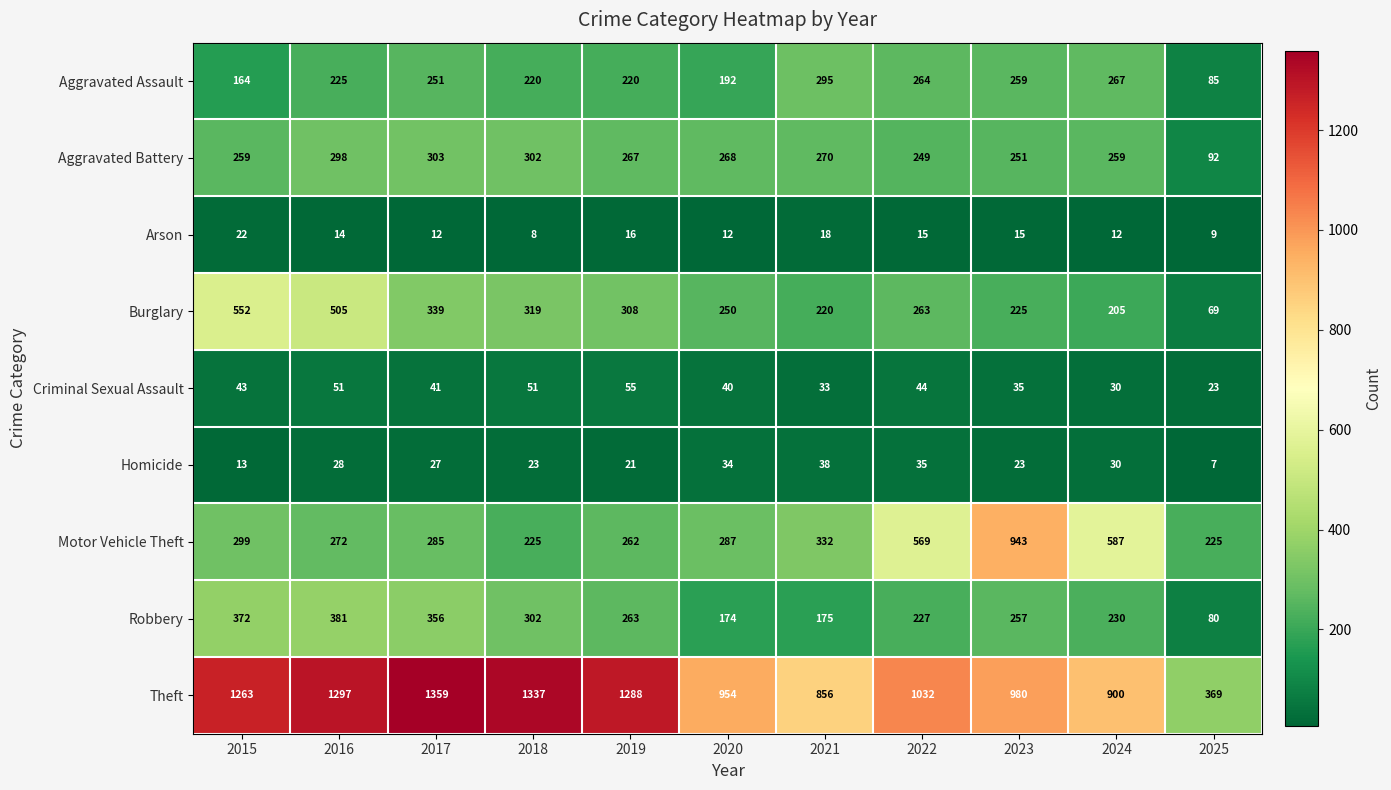

Which label corresponds to the largest value in the chart?

2017